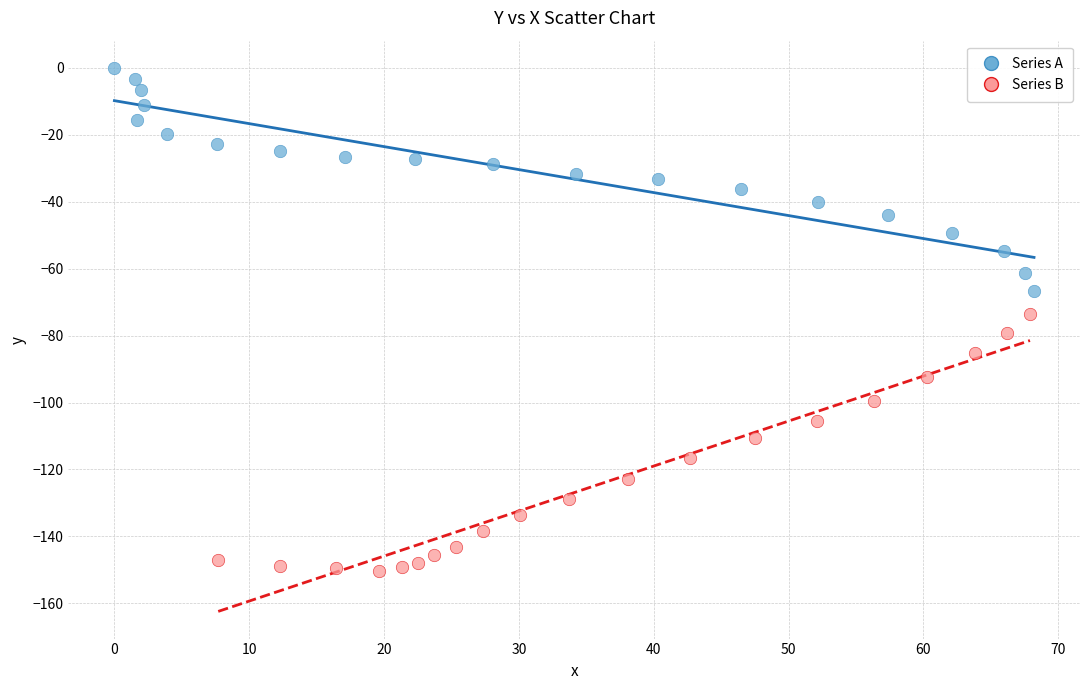

Which series reaches the minimum Y coordinate?

Series B